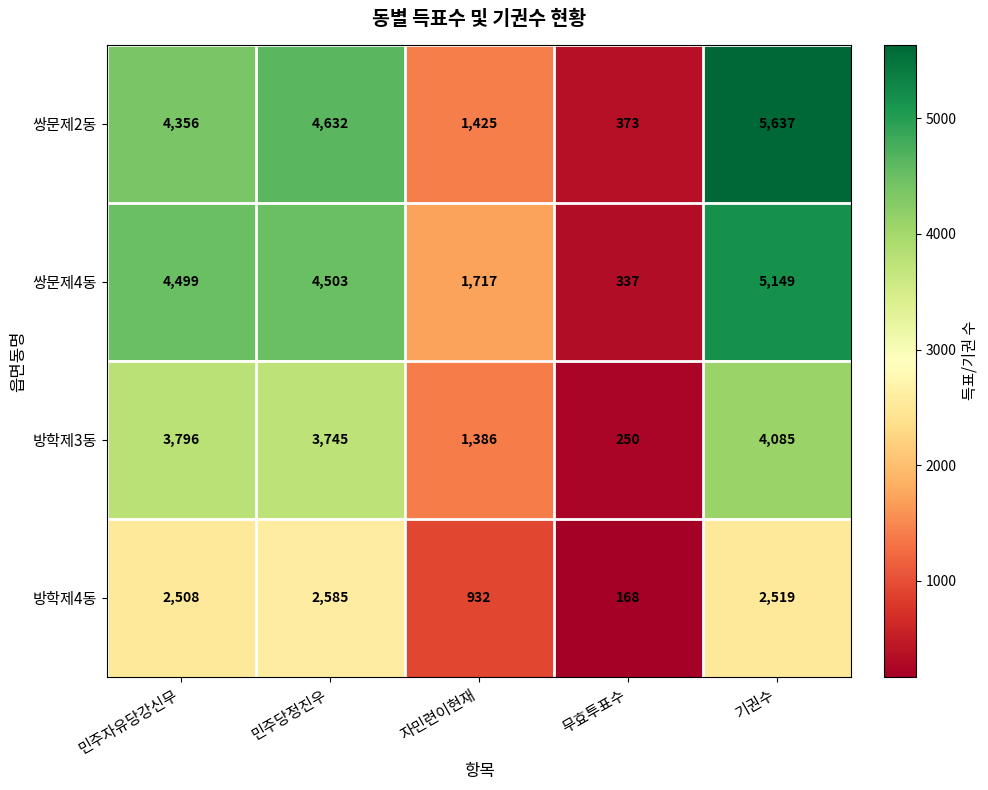

Reading right to left, transcribe all the data shown in this chart.

쌍문제2동: 5637	373	1425	4632	4356
쌍문제4동: 5149	337	1717	4503	4499
방학제3동: 4085	250	1386	3745	3796
방학제4동: 2519	168	932	2585	2508